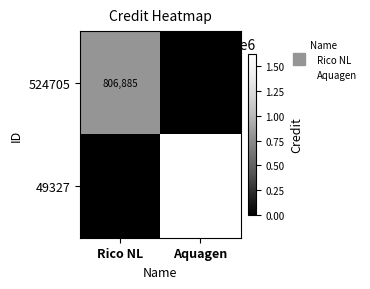

What is the spread (max minus min) of values at Rico NL?

806885